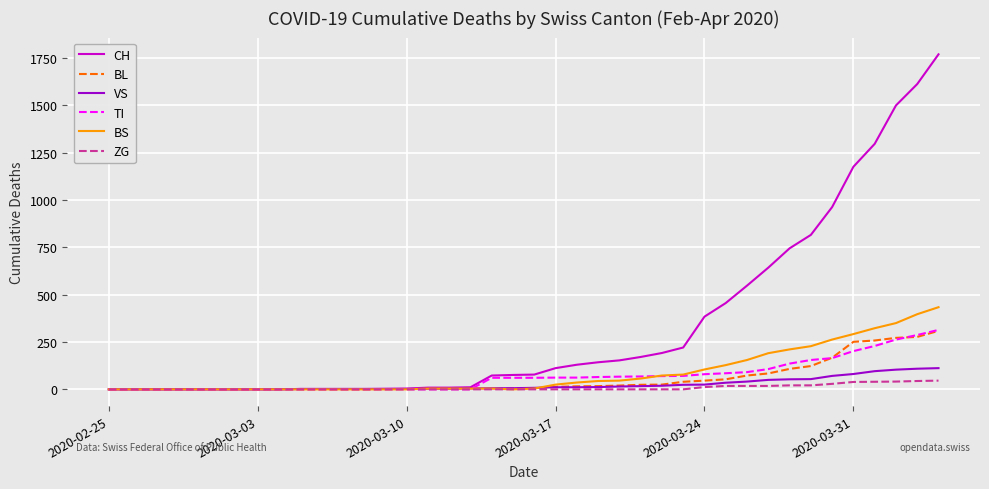

What is the greatest value displayed?

1770